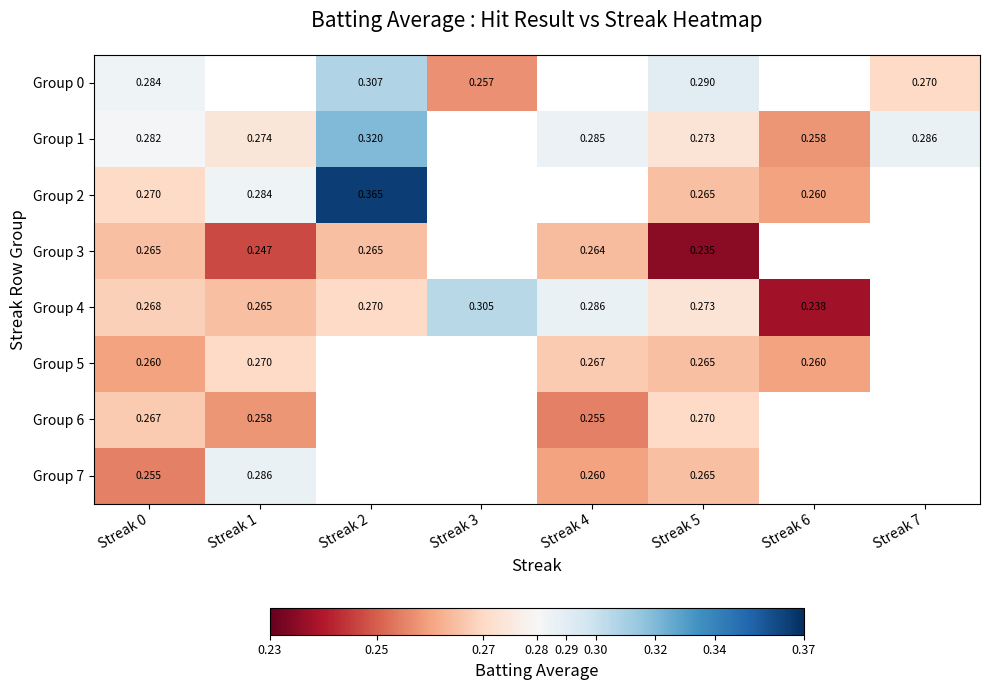

Where is Group 0 nearest to the value 0?

Streak 3